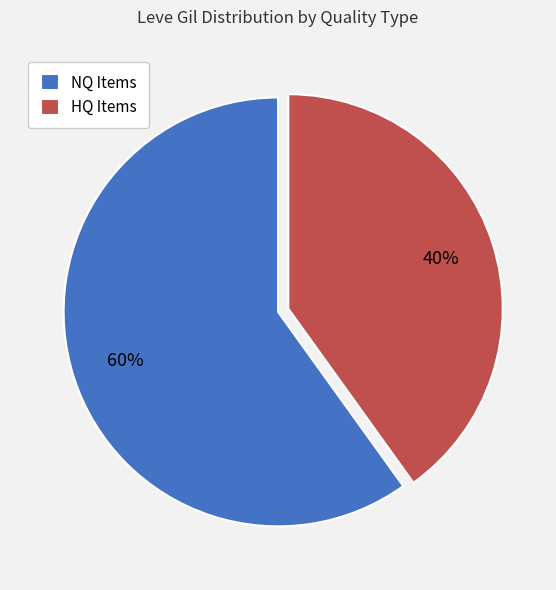

To the nearest percent, what is the difference between the NQ Items and HQ Items slice percentages?

20%